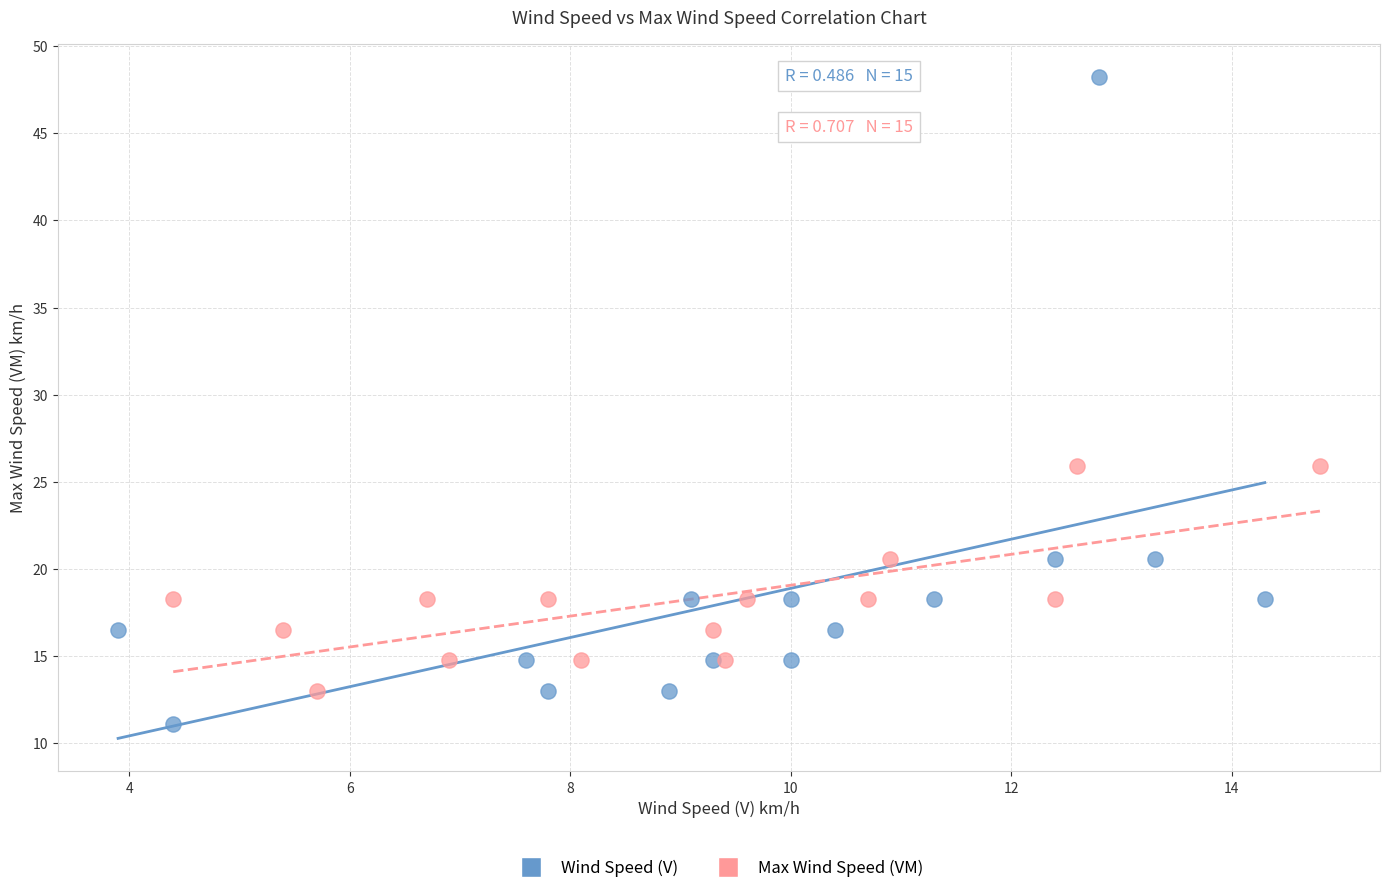

Which series has the widest spread of Y values?

Wind Speed (V)